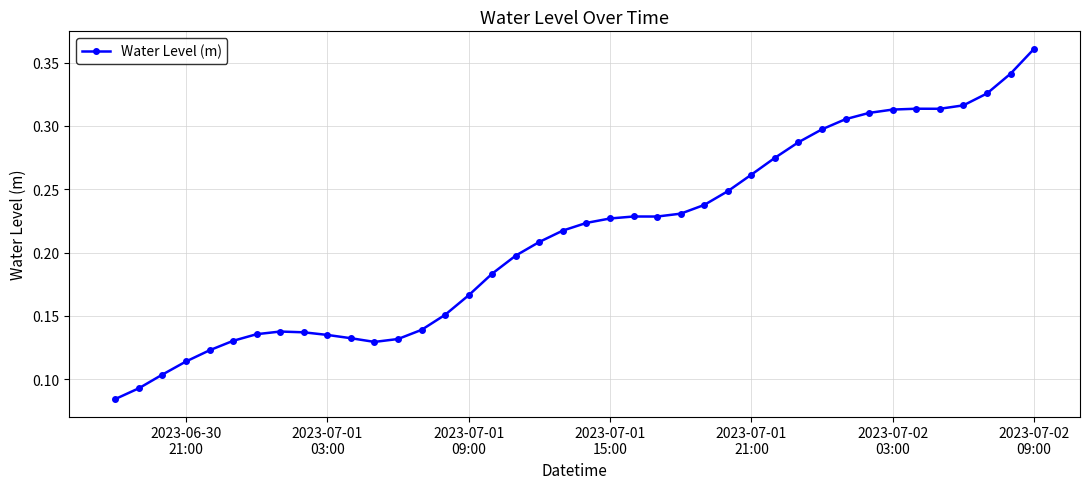

Count the values in the range 0 to 1.

40